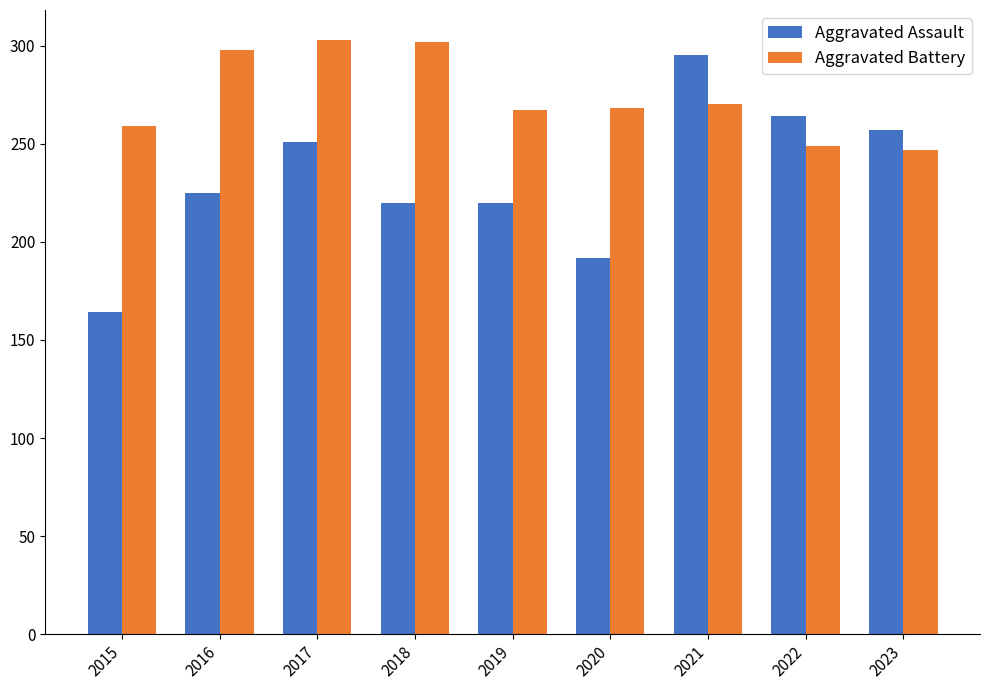

At which label is Aggravated Battery closest to 275?

2021